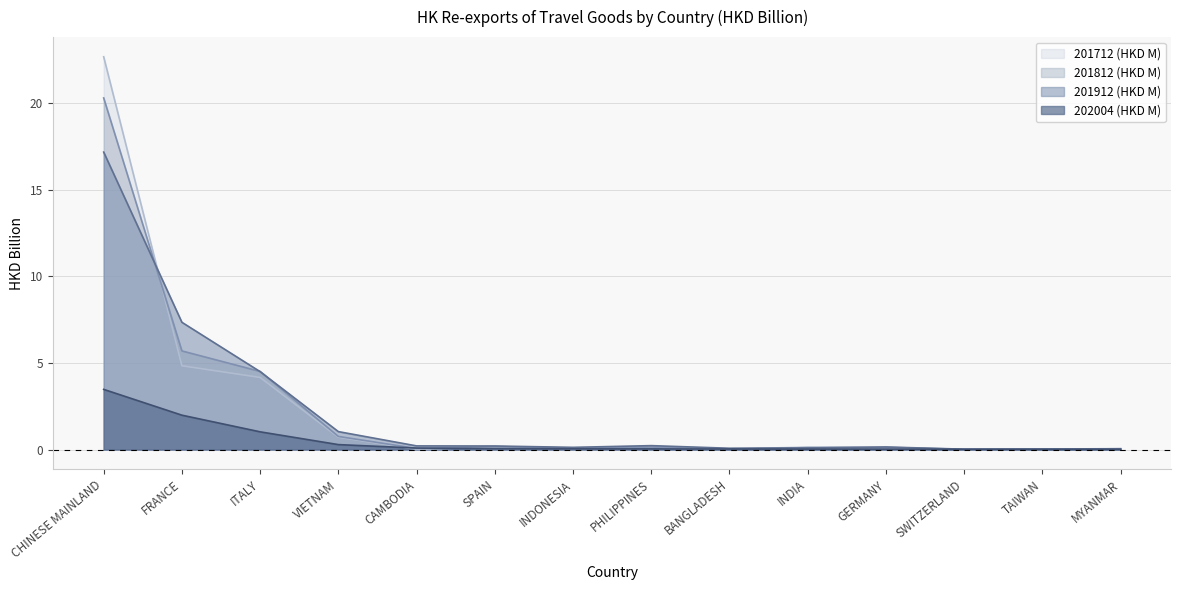

Rank the series at INDIA from lowest to highest value.

202004 (HKD M), 201912 (HKD M), 201812 (HKD M), 201712 (HKD M)